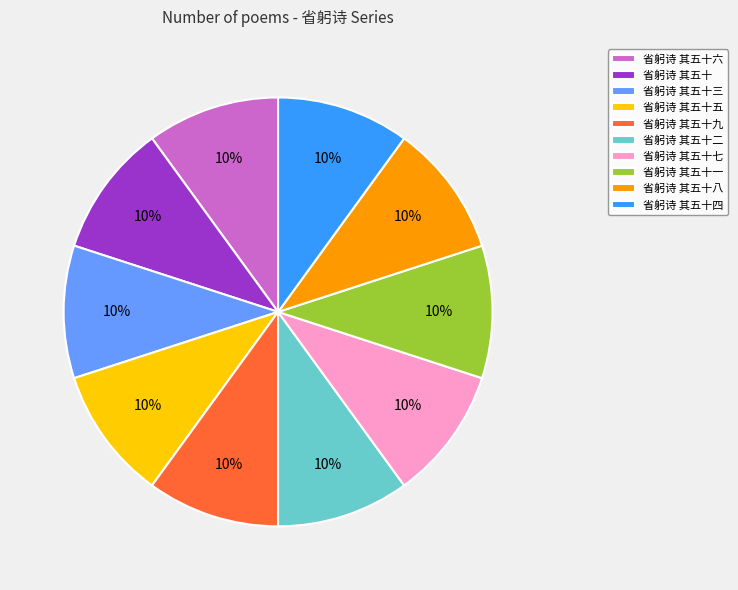

How many slices are in this pie chart?

10